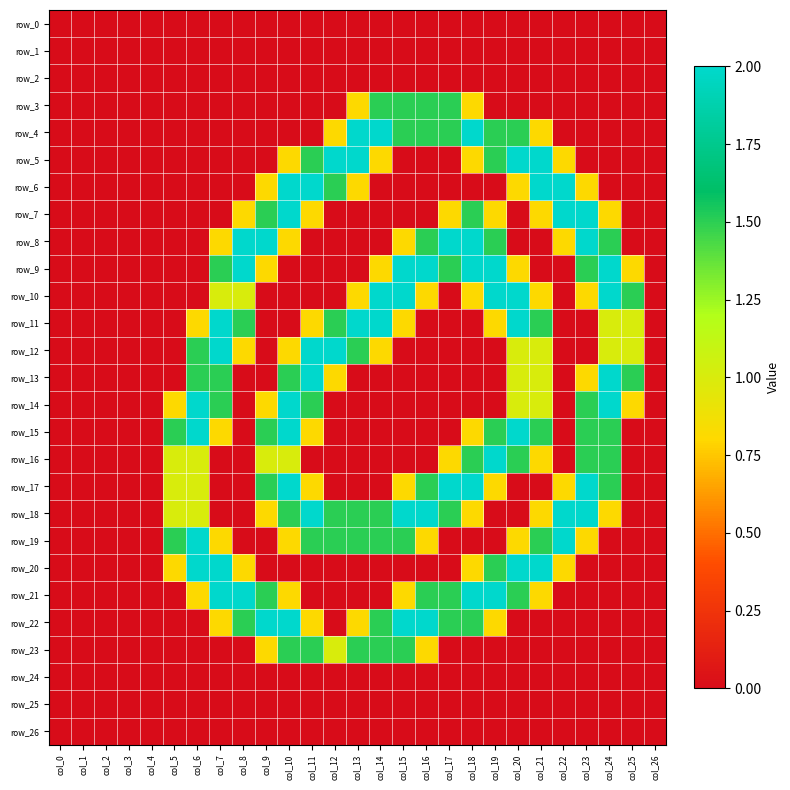

Which series has the largest total across all categories?

row_18